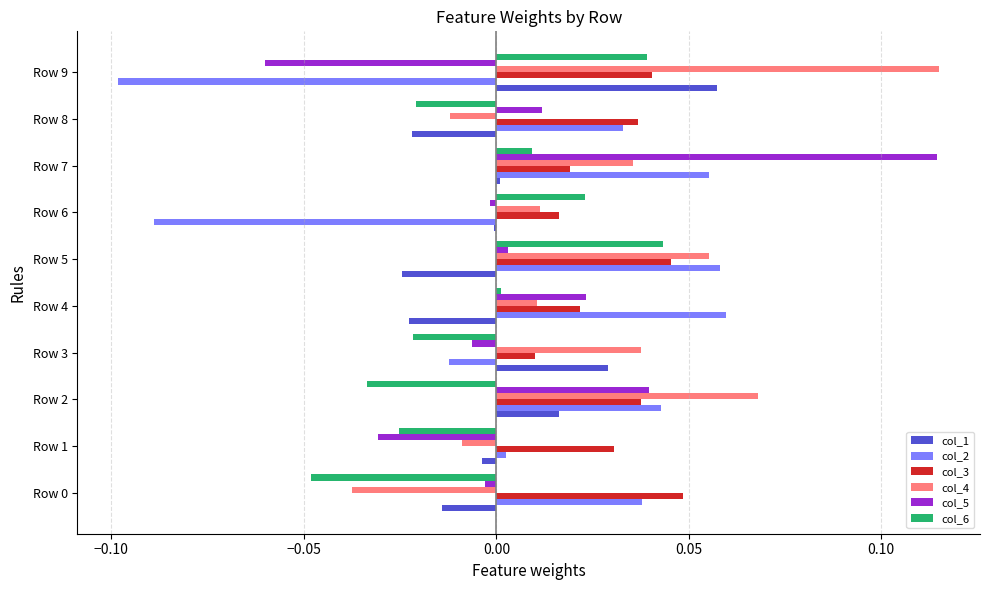

Is the value of col_4 at Row 6 greater than the value of col_3 at Row 8?

No